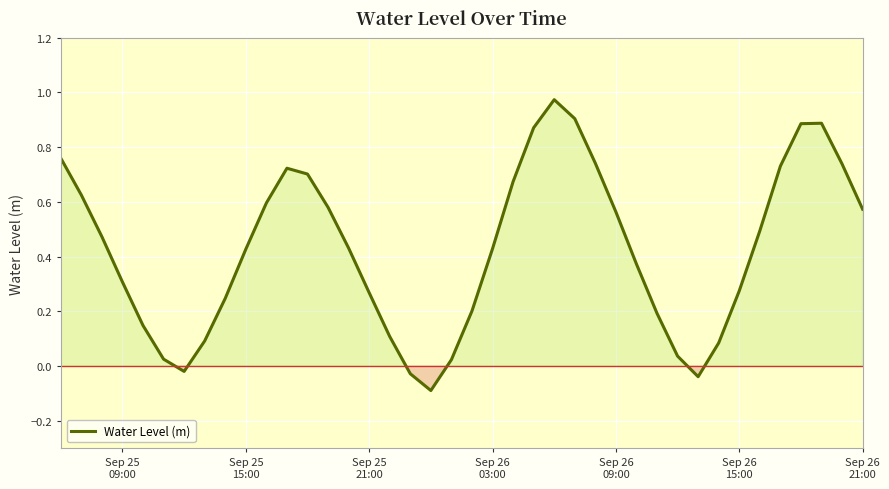

Does the chart display data point markers on the line(s)?

No